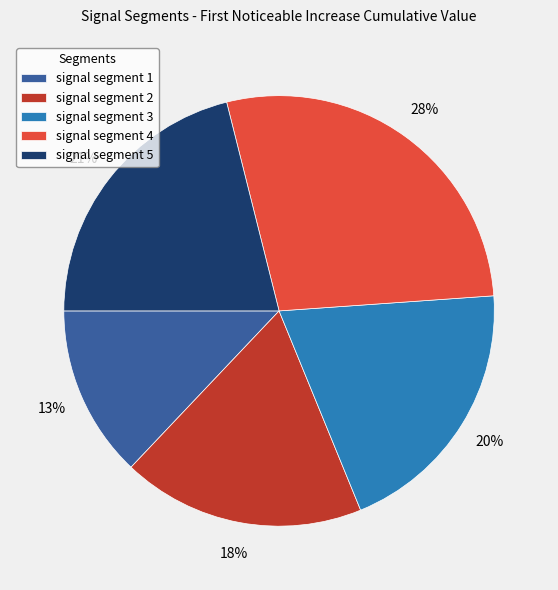

Does any single category account for the majority?

No